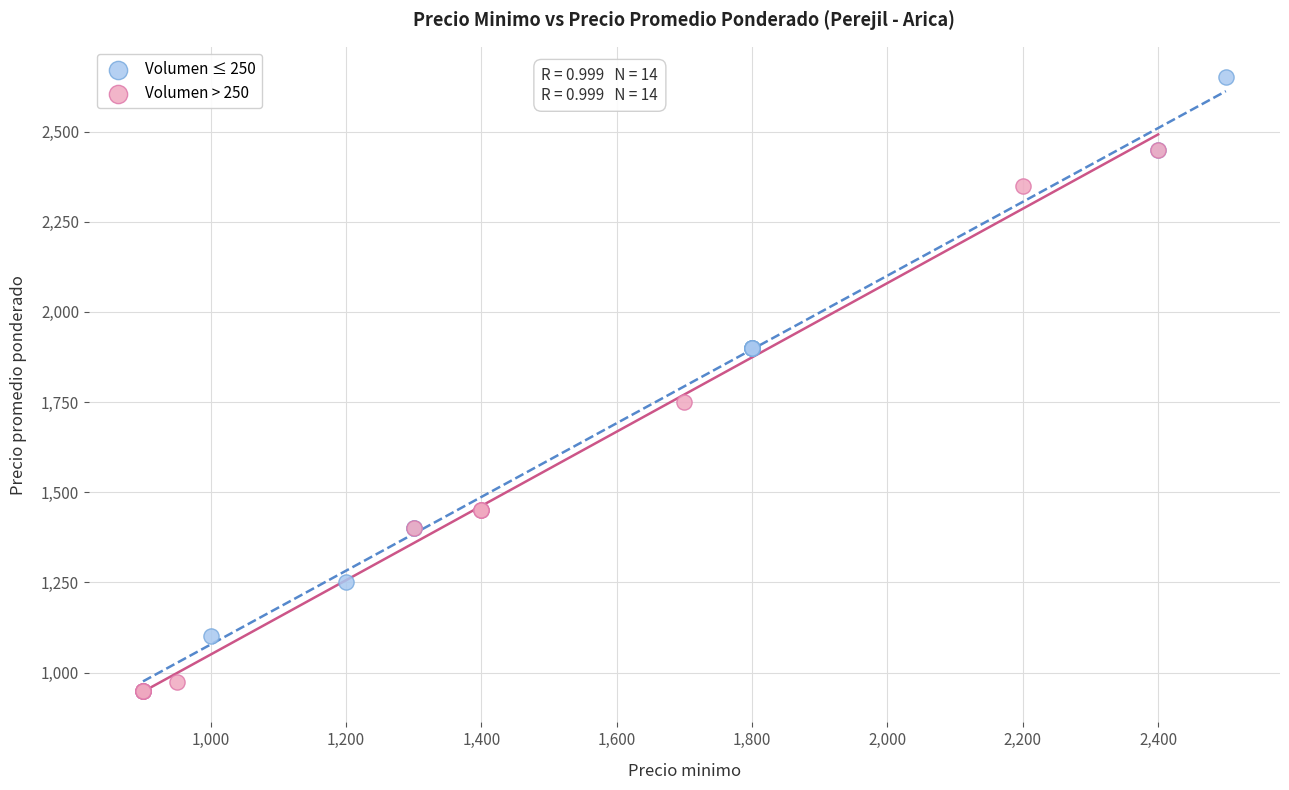

Which series reaches the maximum Y coordinate?

Volumen ≤ 250